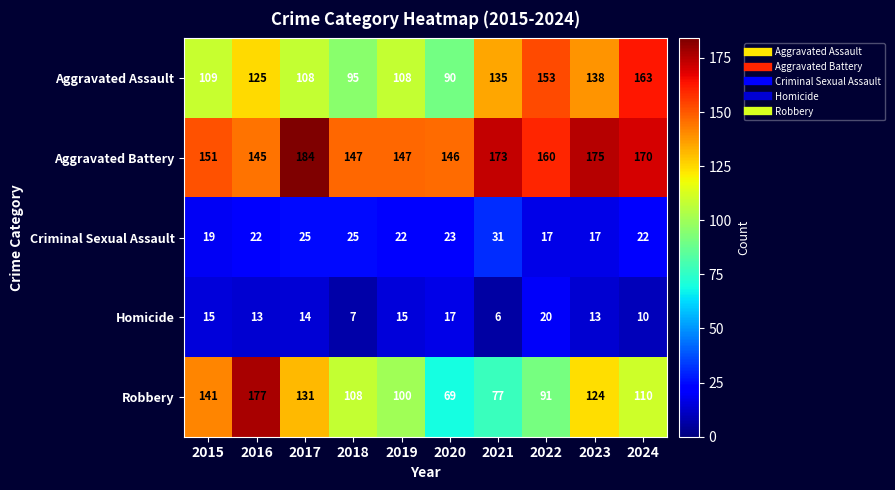

What is the sum of all Aggravated Assault values?

1224